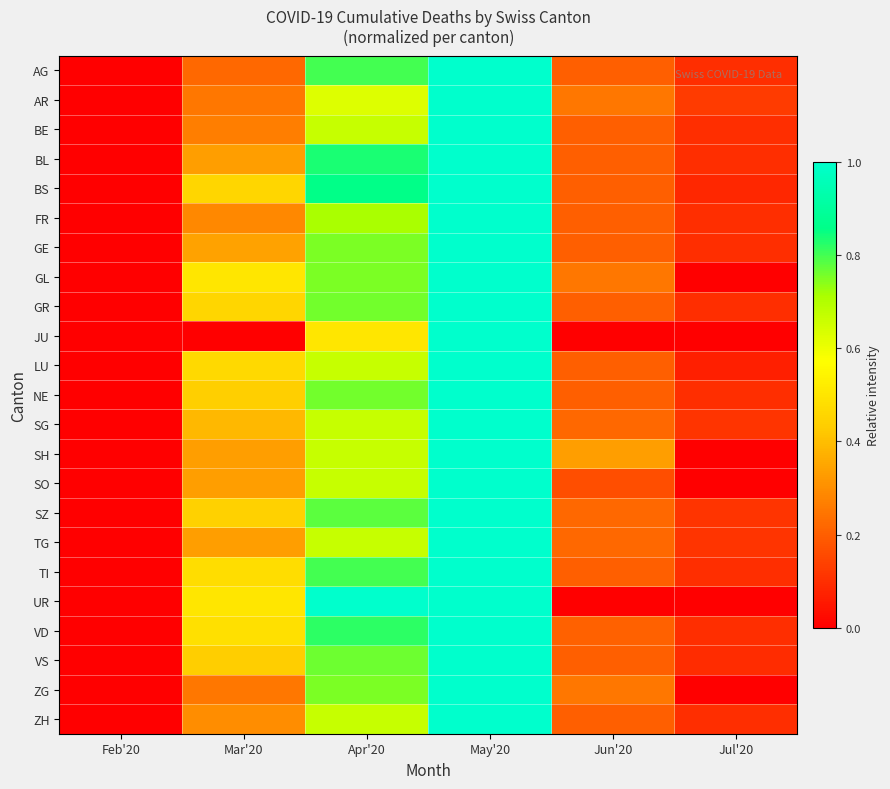

How many series are shown in this chart?

23